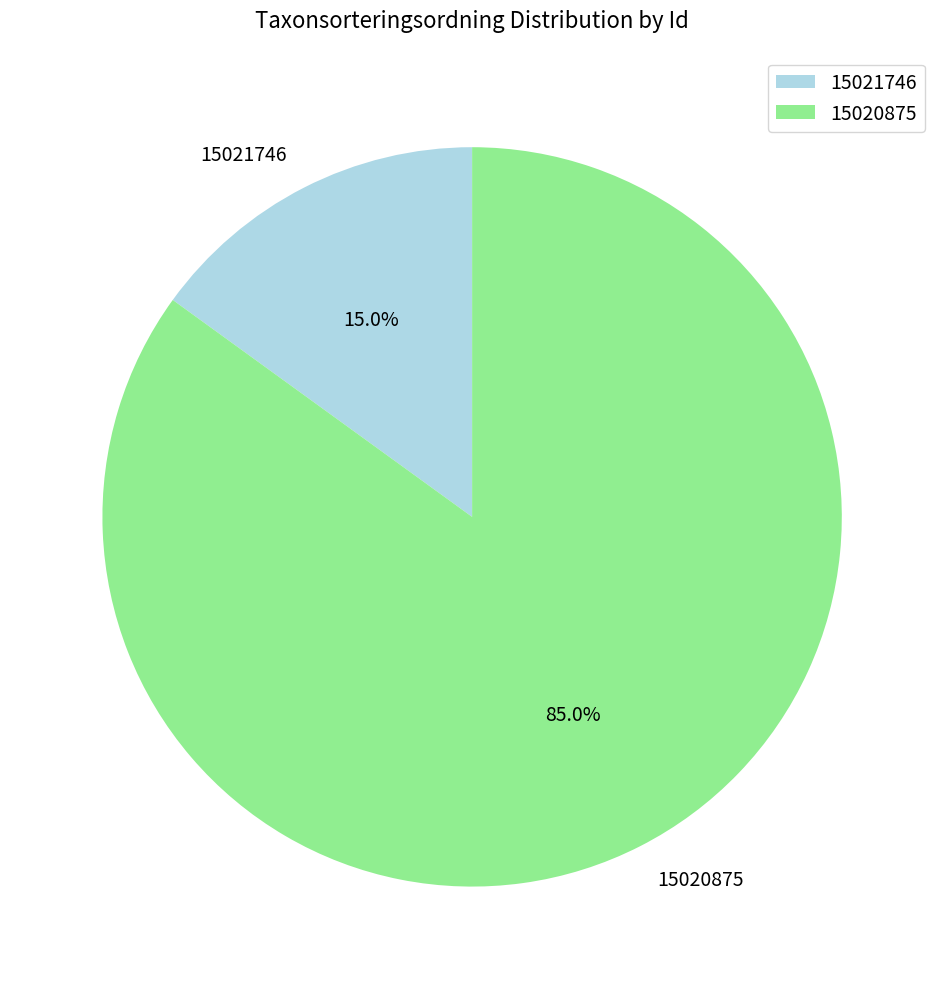

Which category has the biggest portion of the pie?

15020875